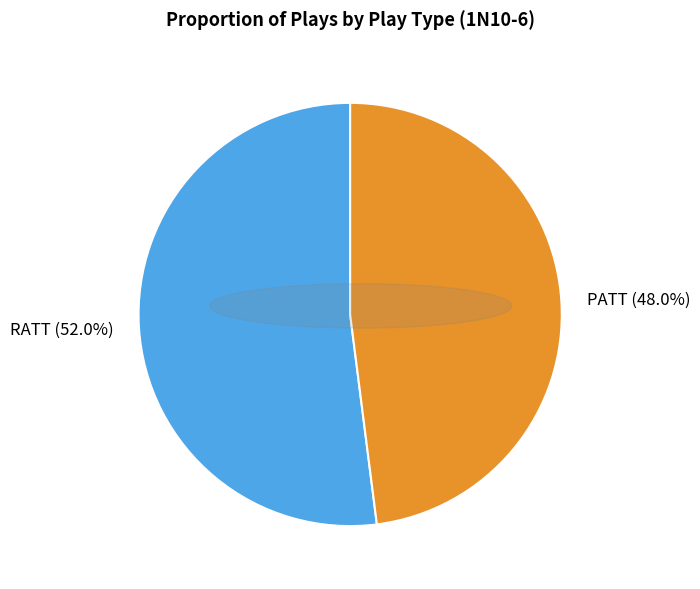

How much of the chart is everything except PATT?

52.0%